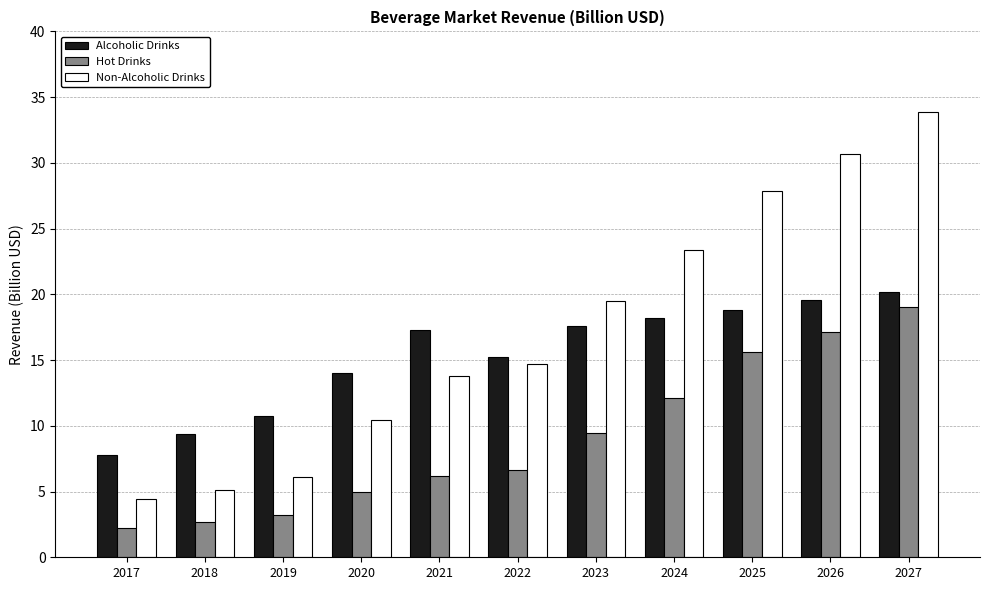

At which label does Alcoholic Drinks first exceed 17?

2021